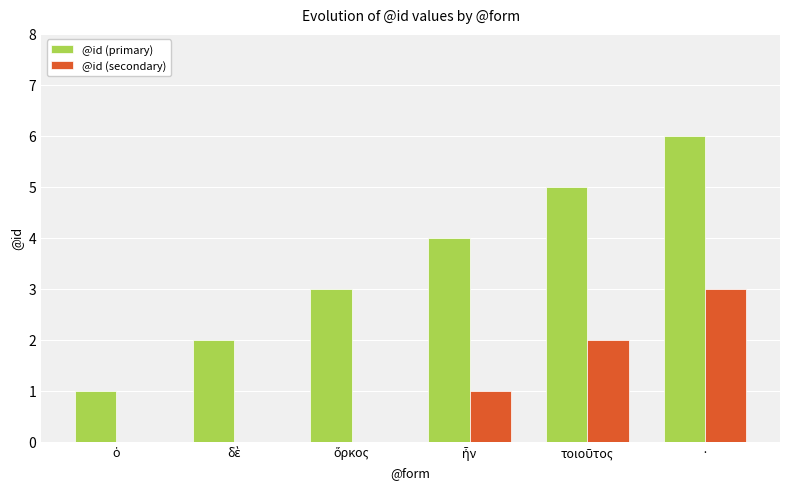

What is the average value of the @id (secondary) series?

1